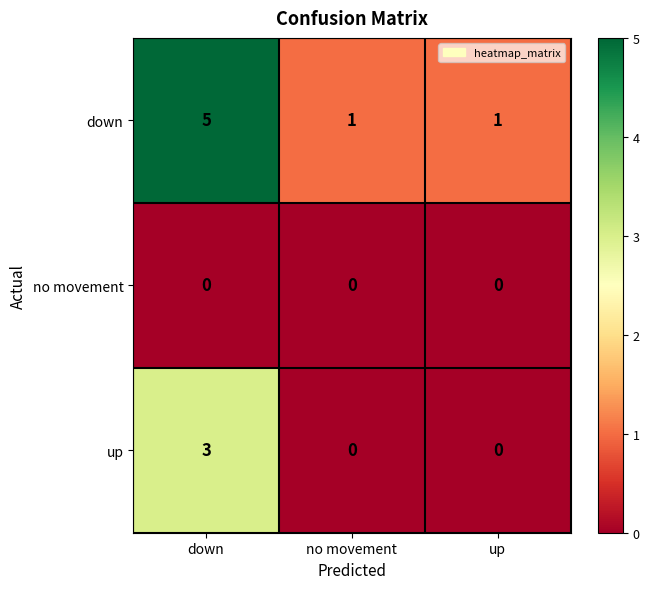

Count the up values in the range 0 to 3.

3